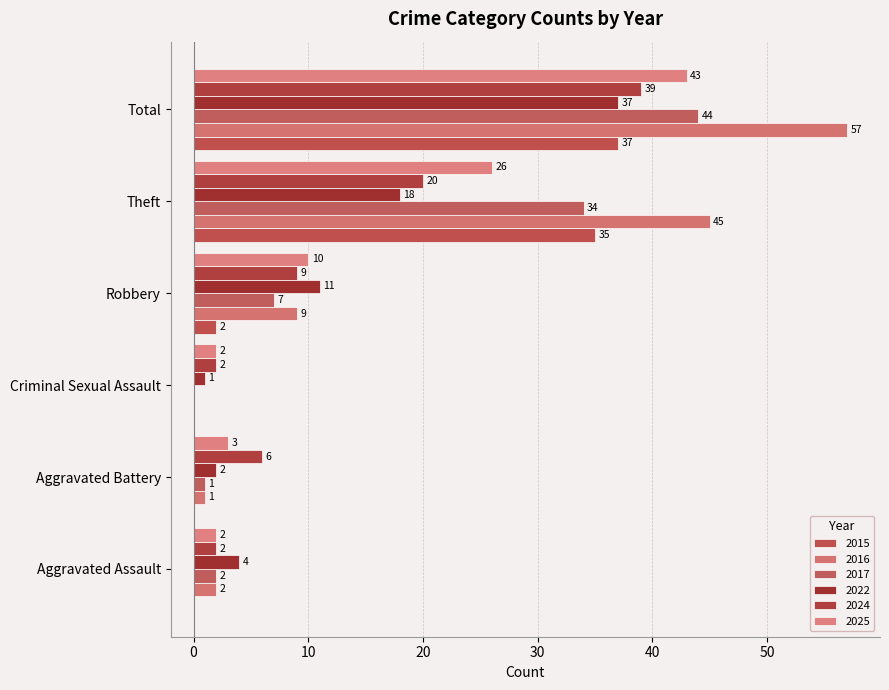

Which series has the largest total across all categories?

2016